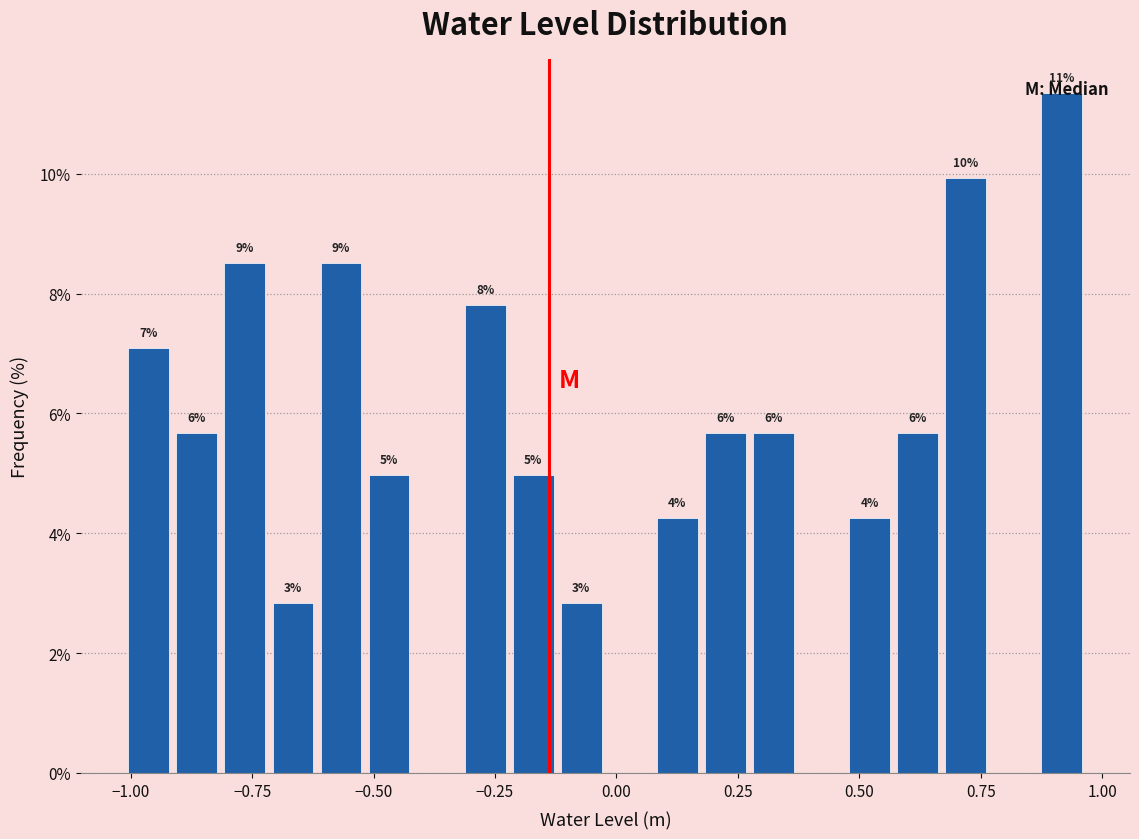

Around what value on the x-axis is the tallest bar? Give the approximate position of its centre, as read against the axis.

0.90